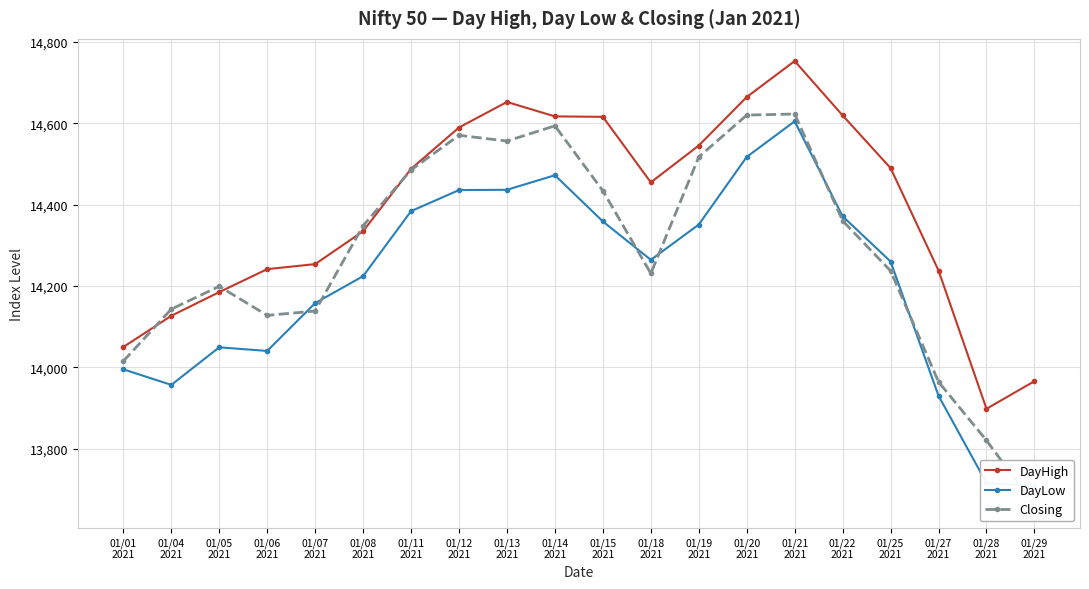

Between 01/19
2021 and 01/18
2021, which is larger?

01/19
2021